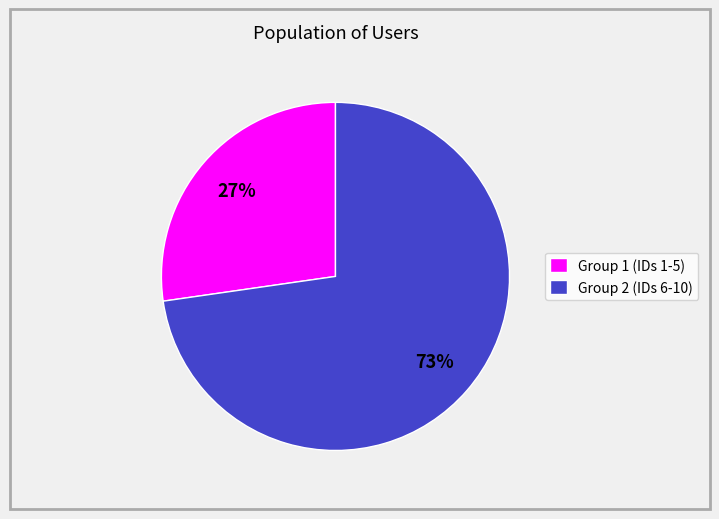

To the nearest percent, what is the average slice percentage?

50%